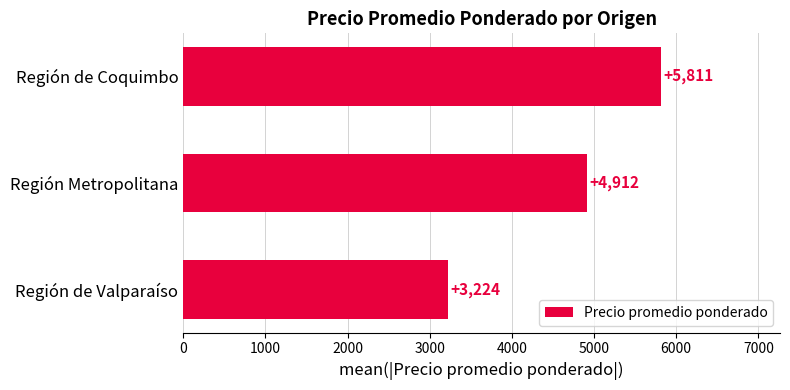

What is the label of the 3rd bar from the bottom?

Región de Coquimbo